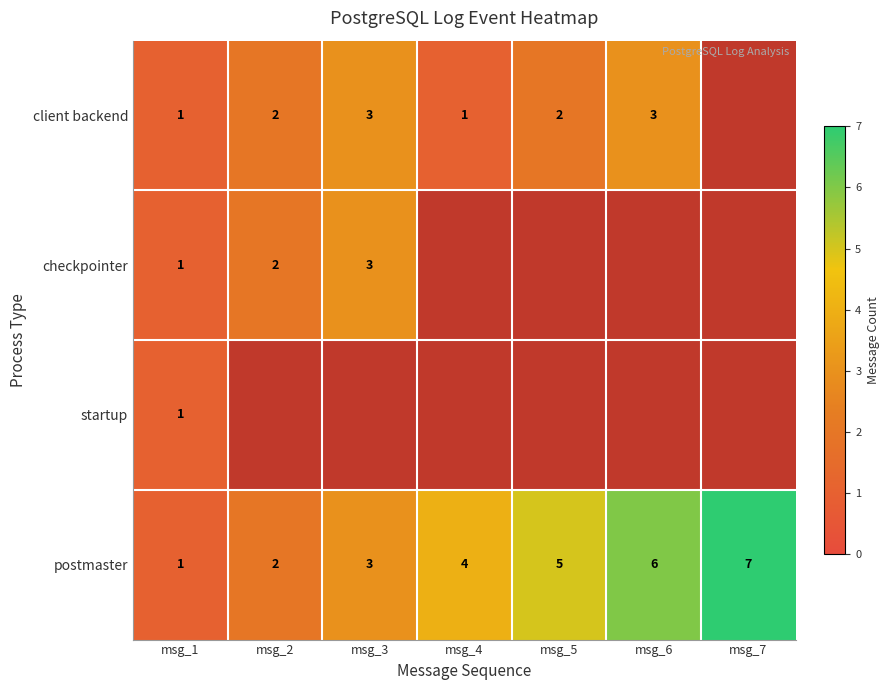

Which category has the highest value across all series?

msg_7